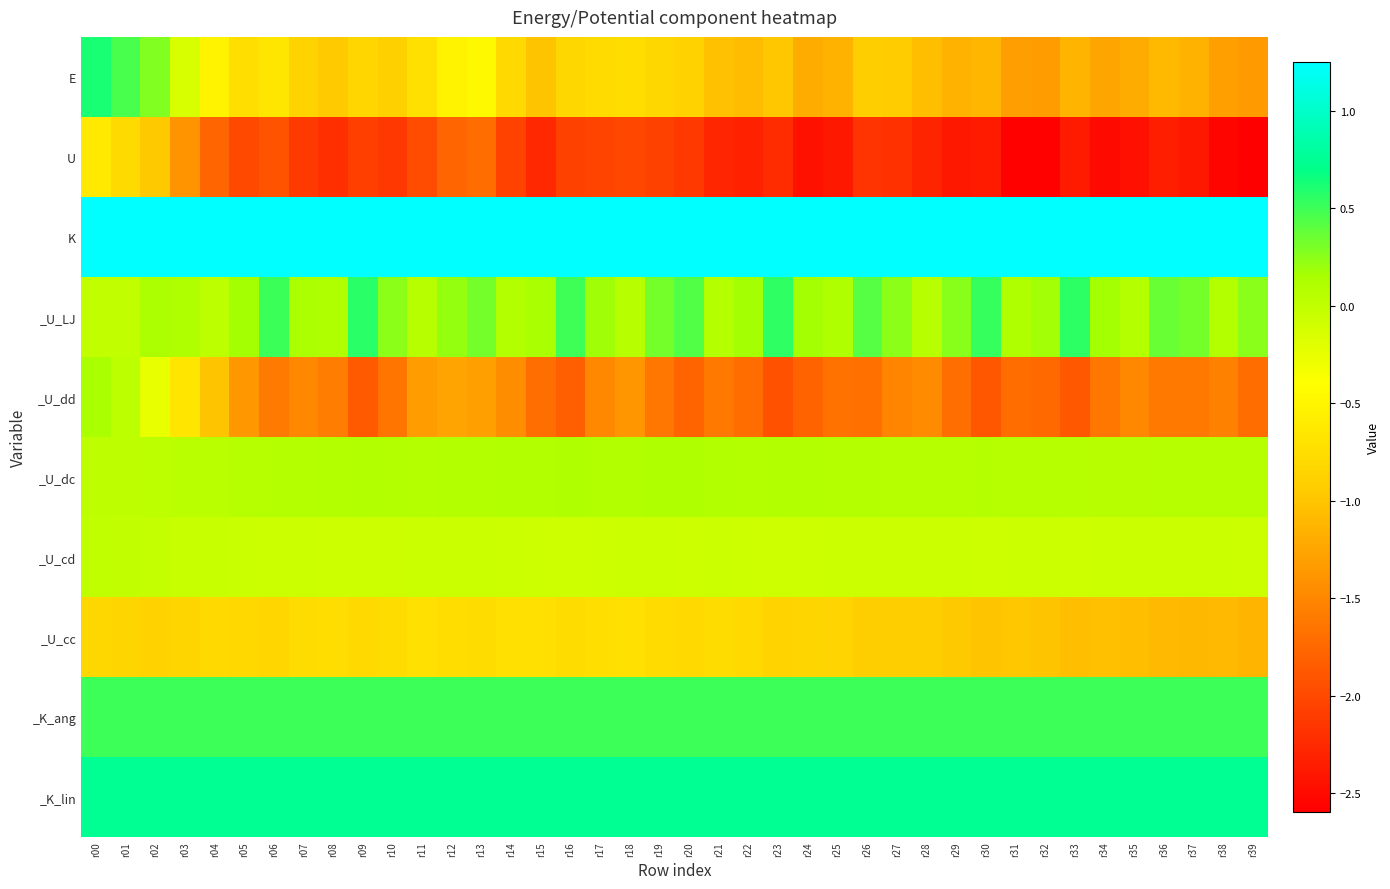

How many series are shown in this chart?

10